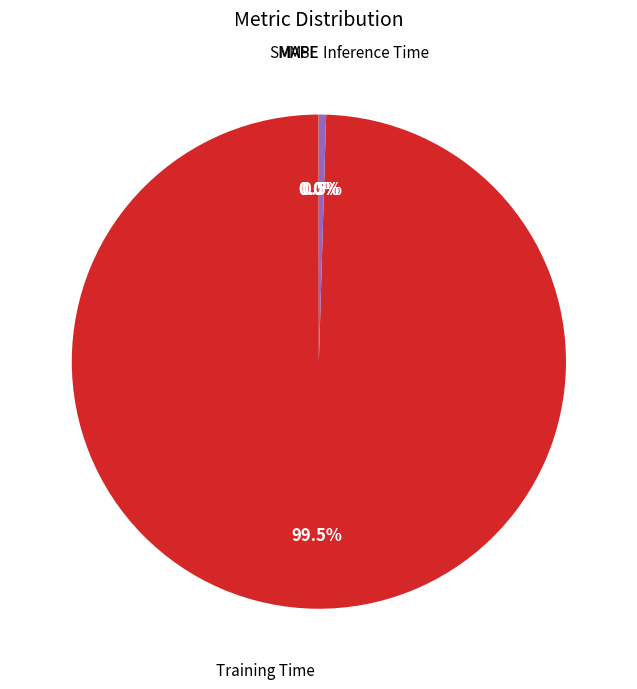

Is there a majority slice in this chart?

Yes